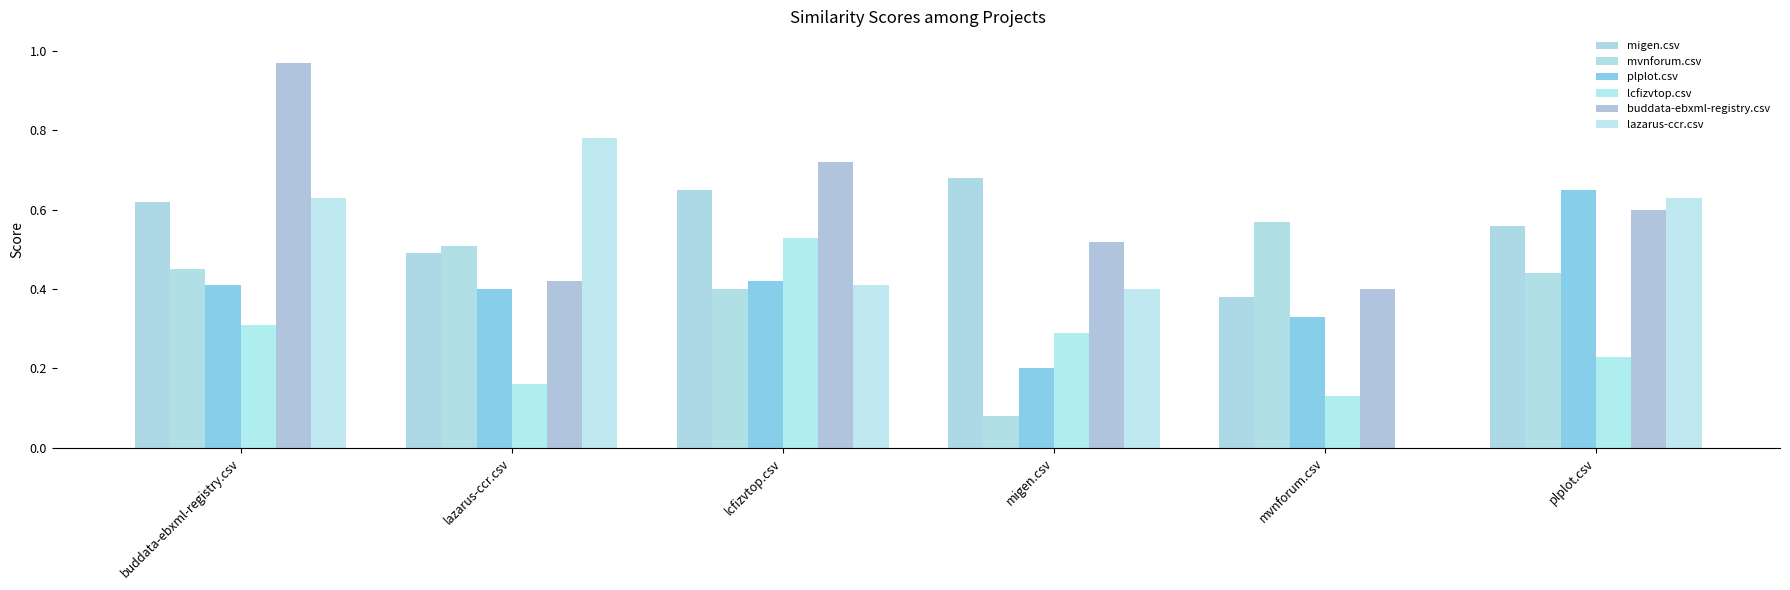

What is the label of the 1st bar from the left?

buddata-ebxml-registry.csv